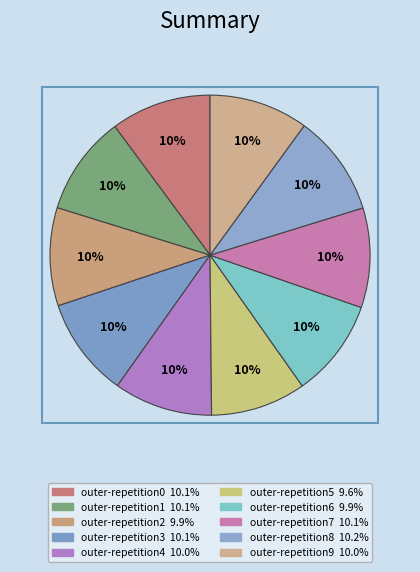

How many slices are in this pie chart?

10